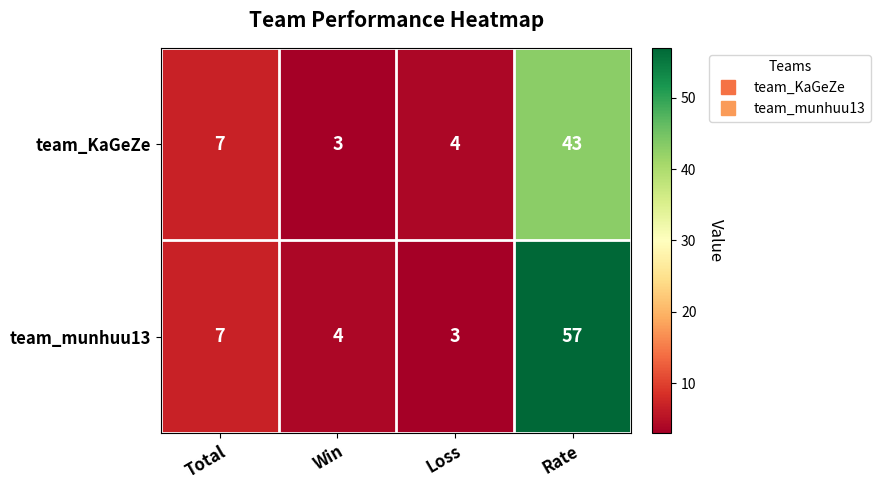

What is the maximum value shown in the chart?

57